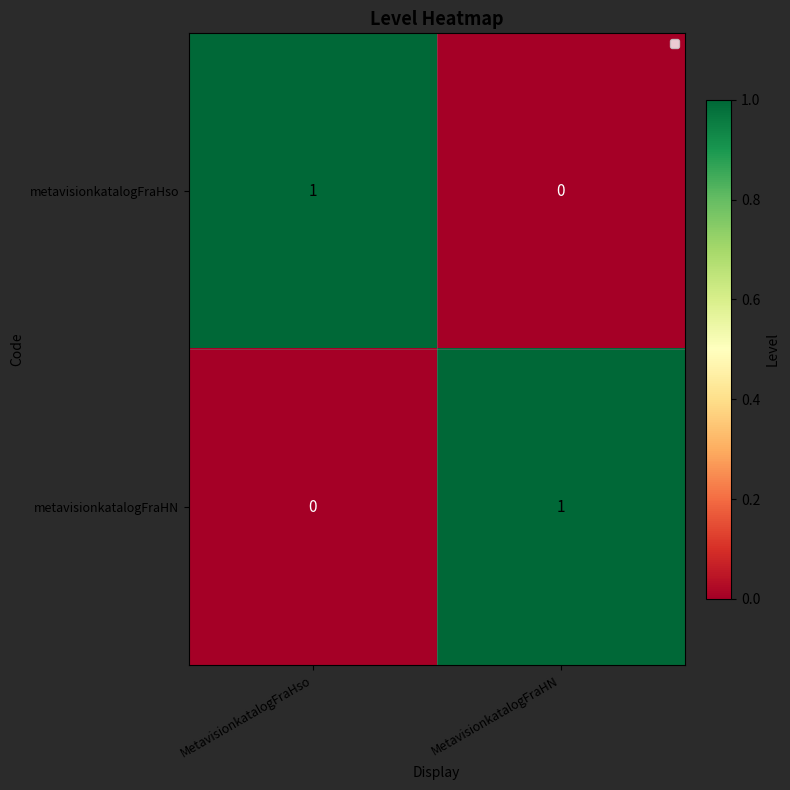

Reading right to left, what are all the values shown in this chart?

metavisionkatalogFraHso: 0	1
metavisionkatalogFraHN: 1	0